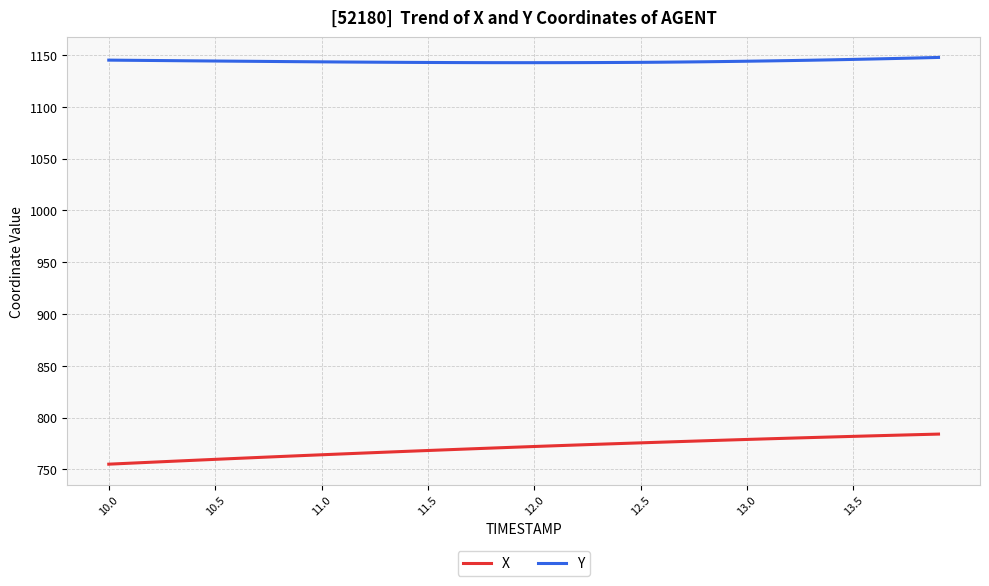

Does the chart display data point markers on the line(s)?

No